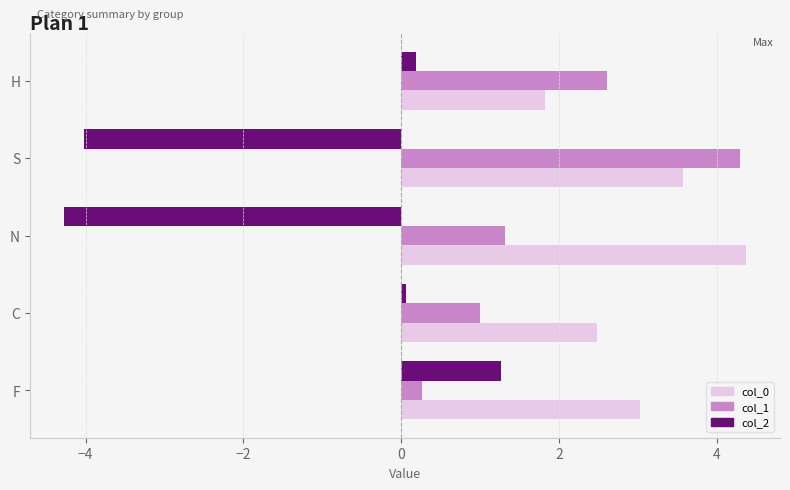

Which series has the largest total across all categories?

col_0